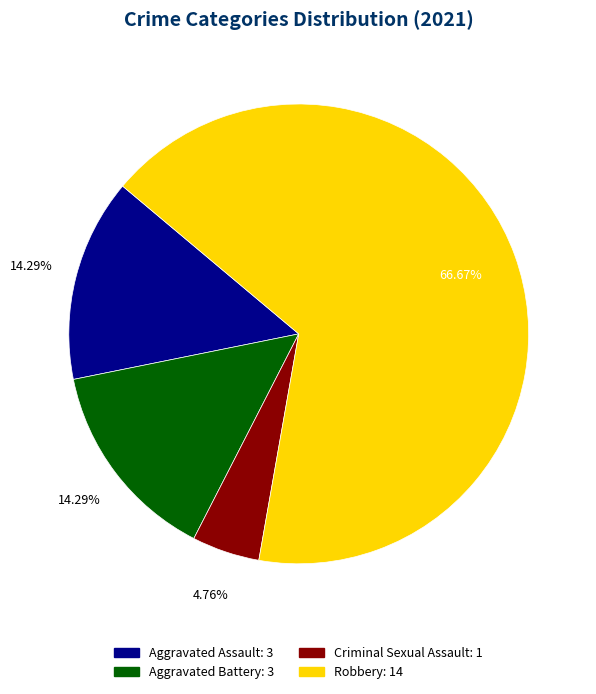

Which slice represents more than half of the pie?

Robbery